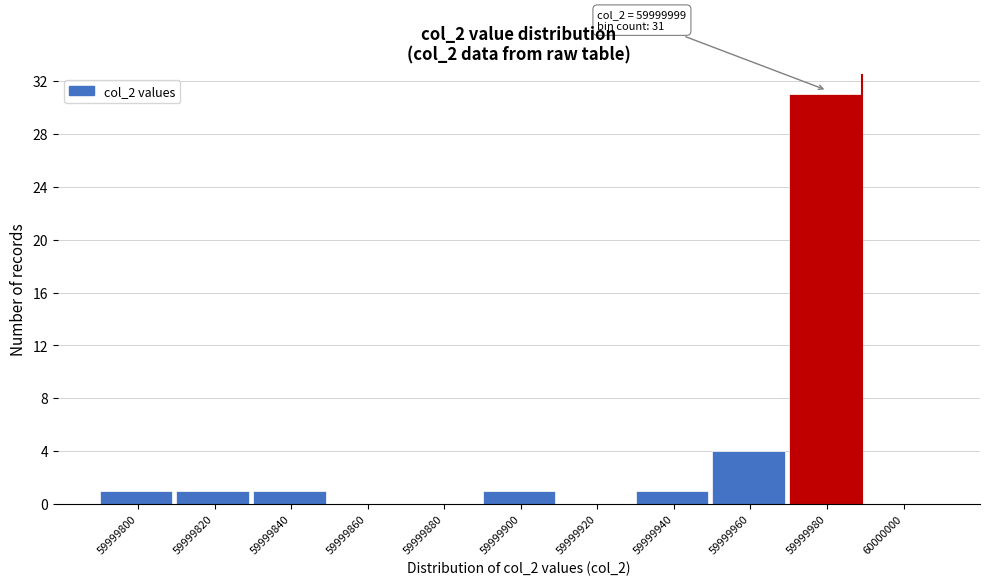

Reading left to right, list all the values displayed in this chart.

59999800=1	59999820=1	59999840=1	59999860=0	59999880=0	59999900=1	59999920=0	59999940=1	59999960=4	59999980=31	60000000=0